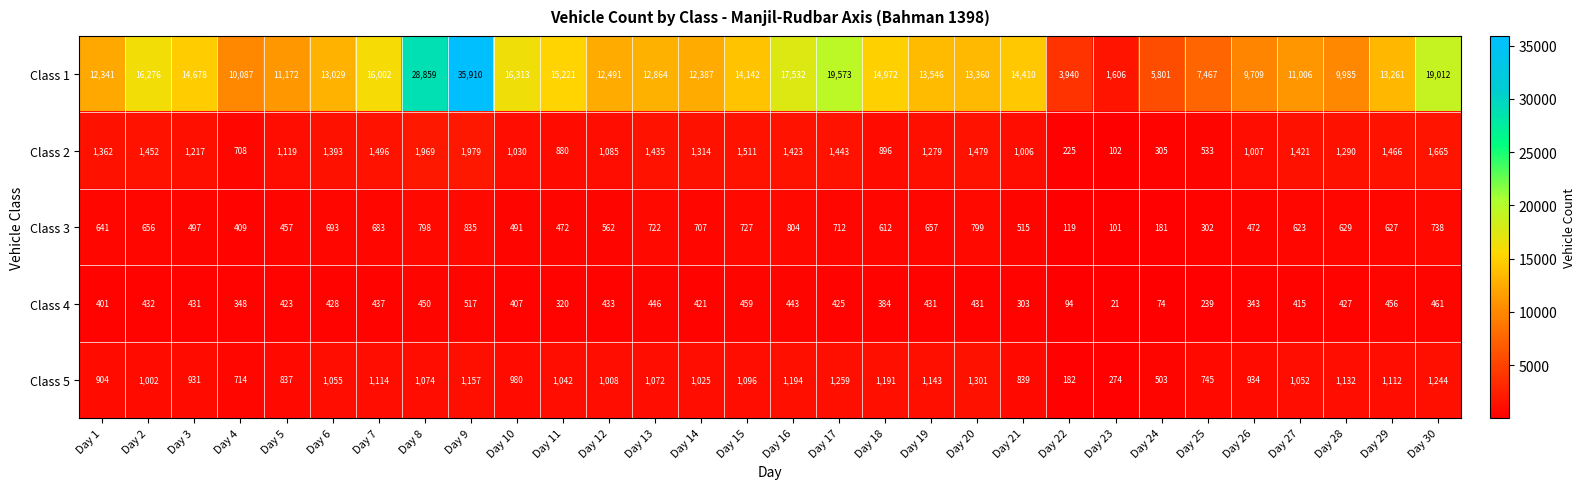

Which series has the widest spread of values?

Class 1